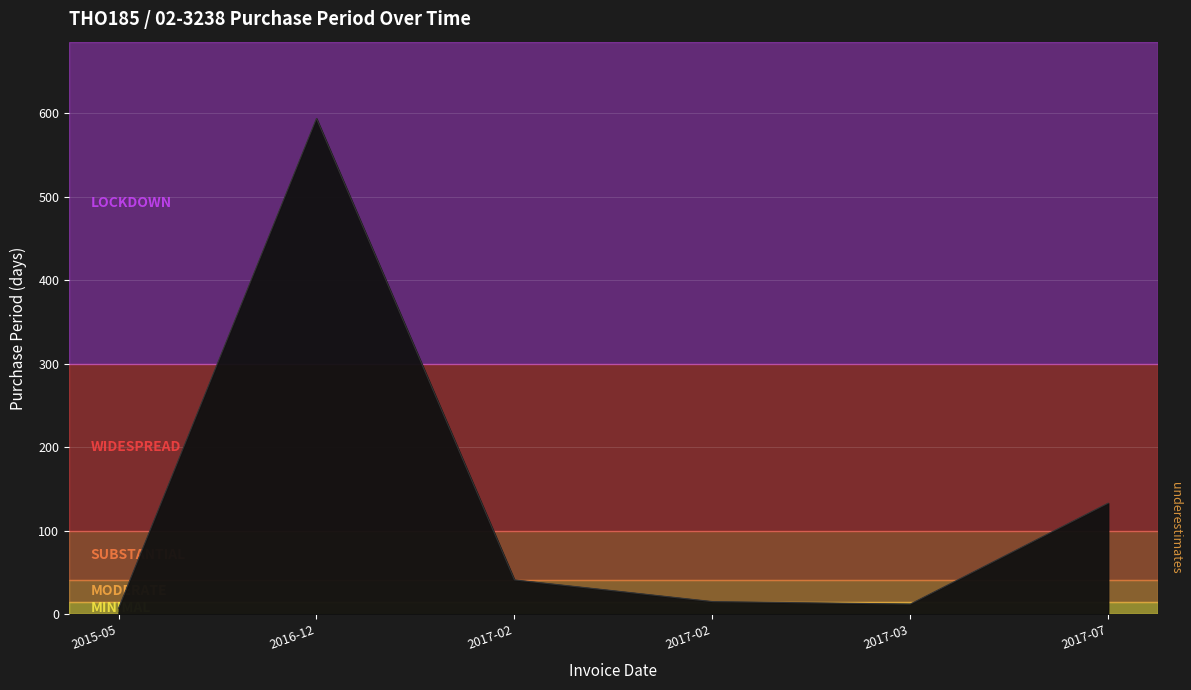

At which category does the data reach its first local peak?

2016-12